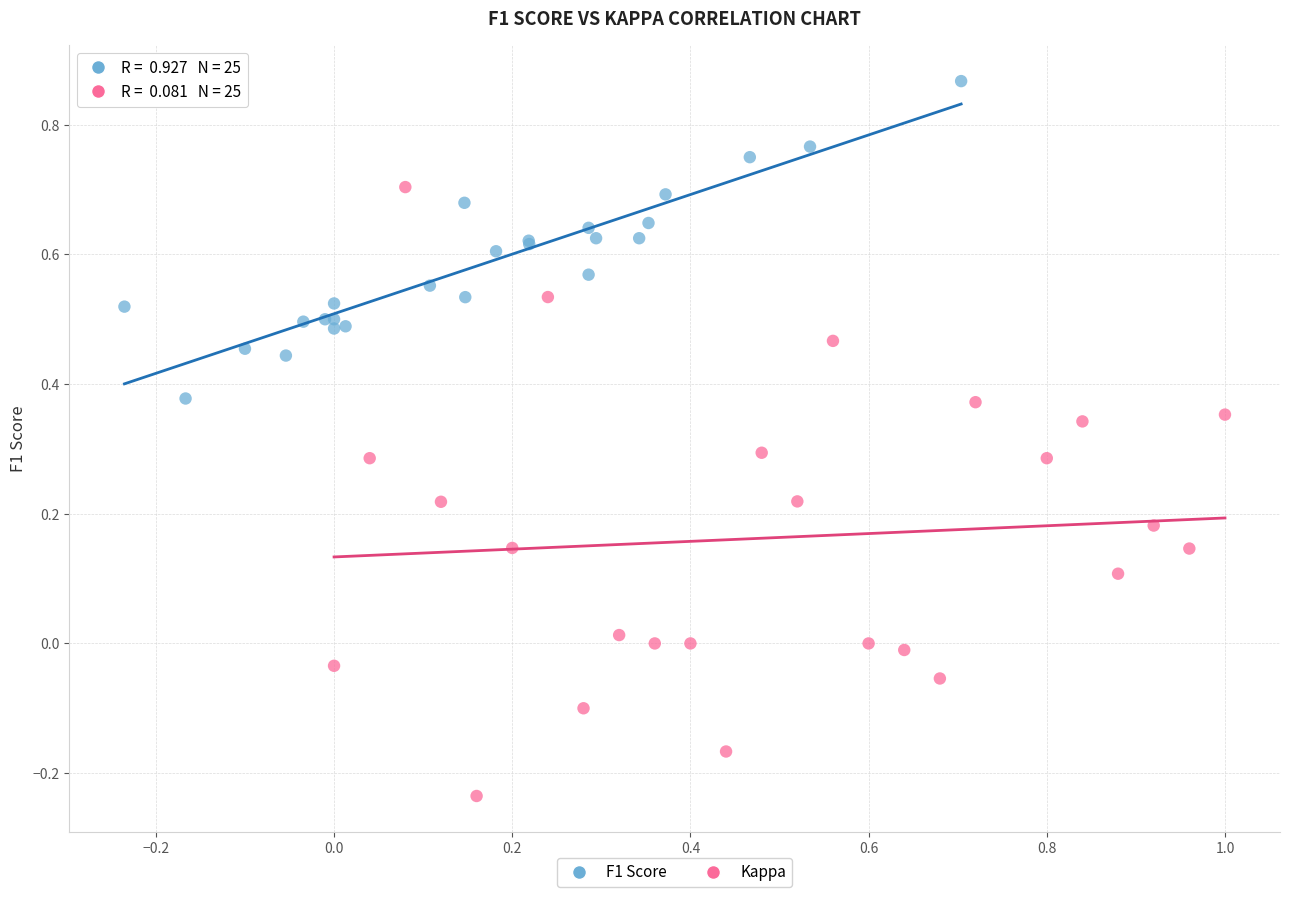

Which series reaches the minimum Y coordinate?

Kappa